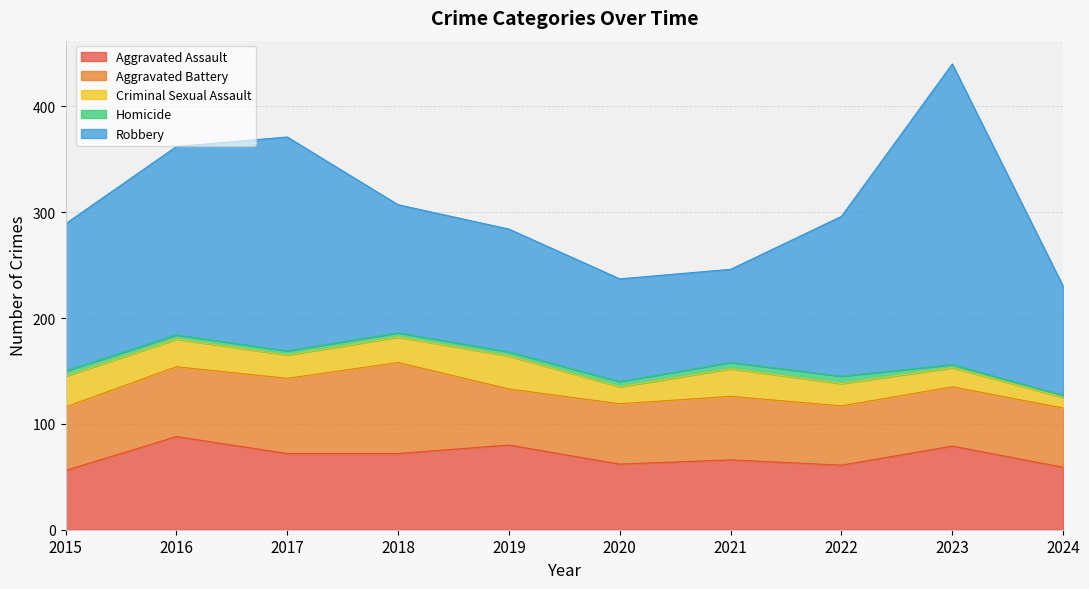

In Robbery, how many points are lower than both neighbors (excluding endpoints)?

1